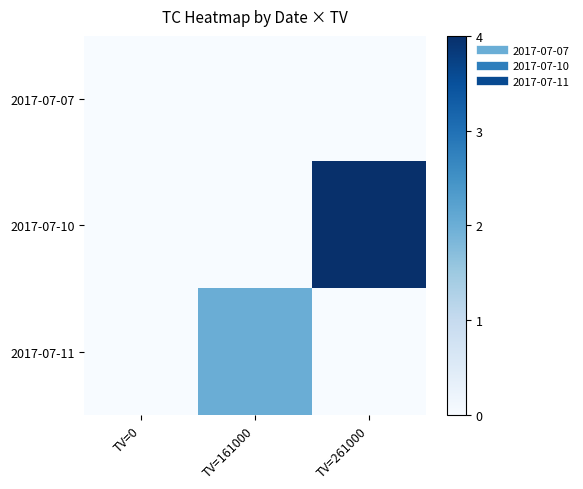

Rank the series at TV=261000 from highest to lowest value.

2017-07-10, 2017-07-07, 2017-07-11